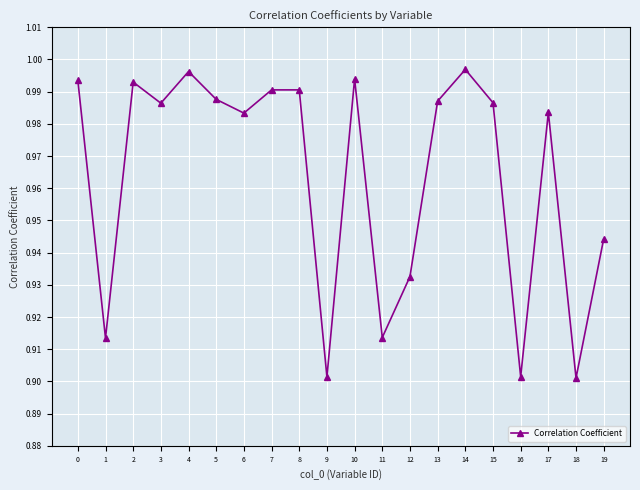

Where is the first local maximum?

2